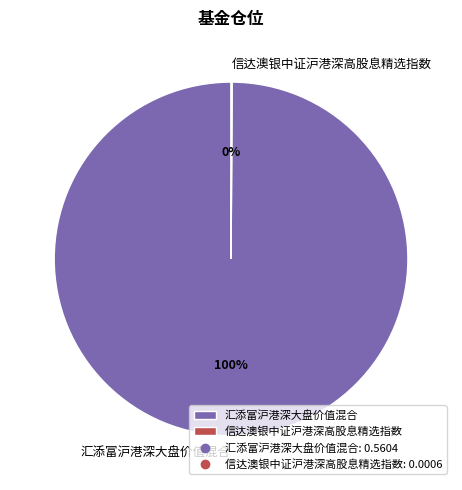

To the nearest percent, what is the average slice percentage?

50%